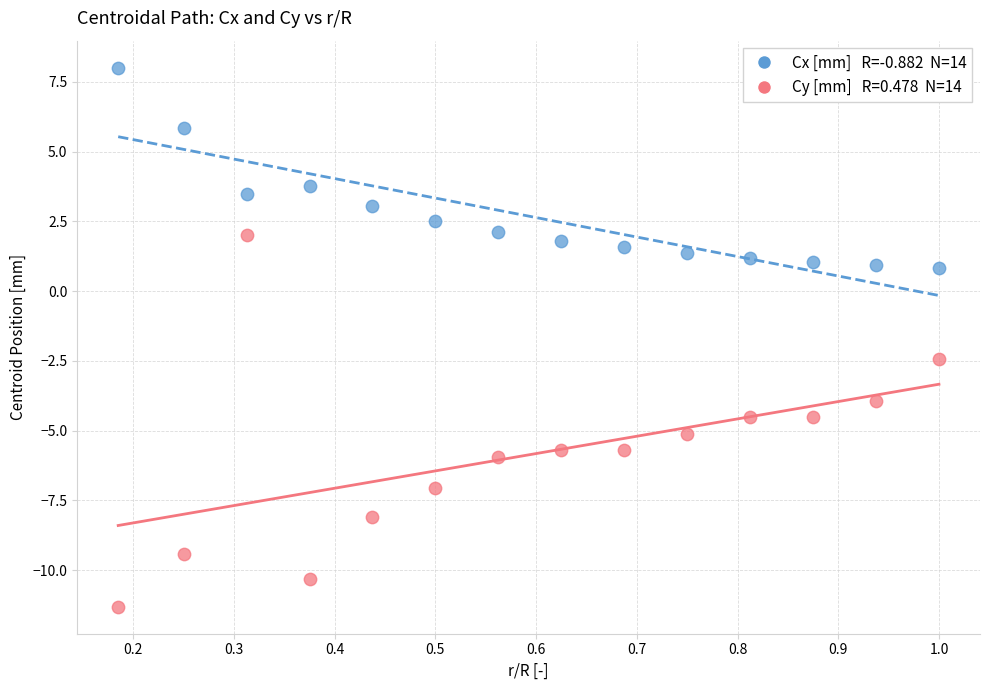

Across all series, what Y value is closest to -1?

-2.4